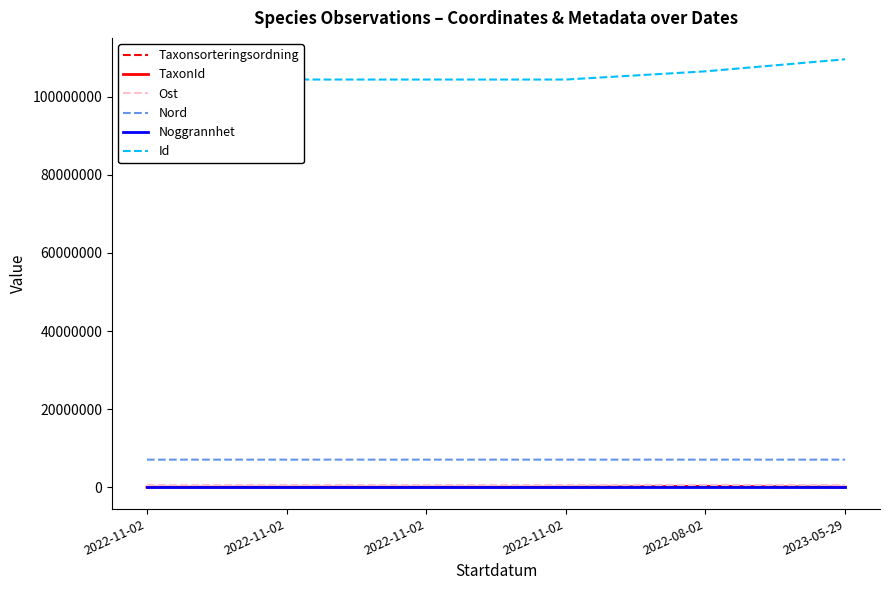

At how many categories does at least one series exceed 79435749?

6